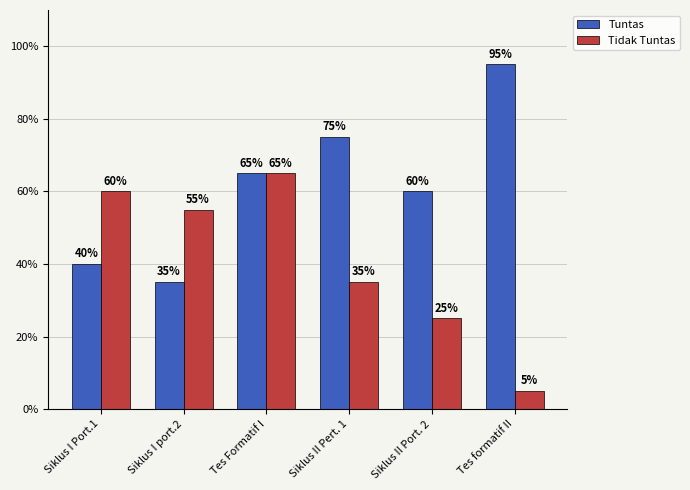

Between Tes Formatif I and Siklus II Pert. 1, which series saw the biggest shift?

Tidak Tuntas